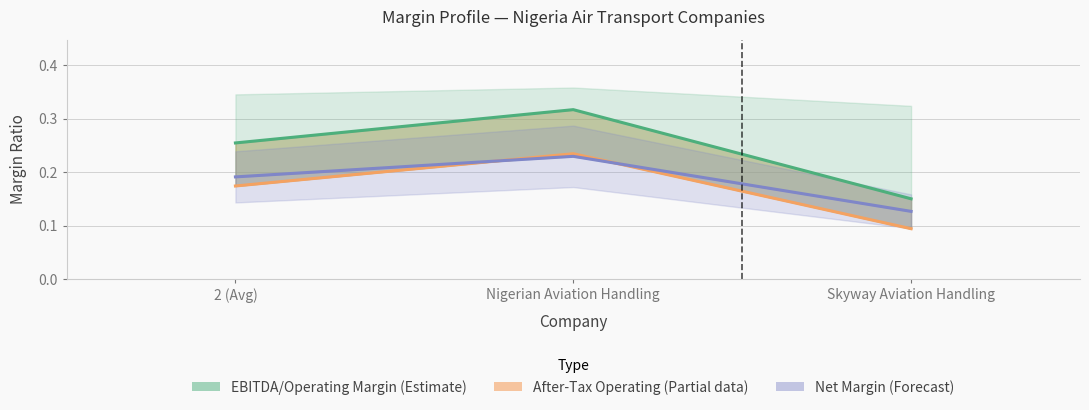

What is the average value of the Net Margin (Forecast) series?

0.2